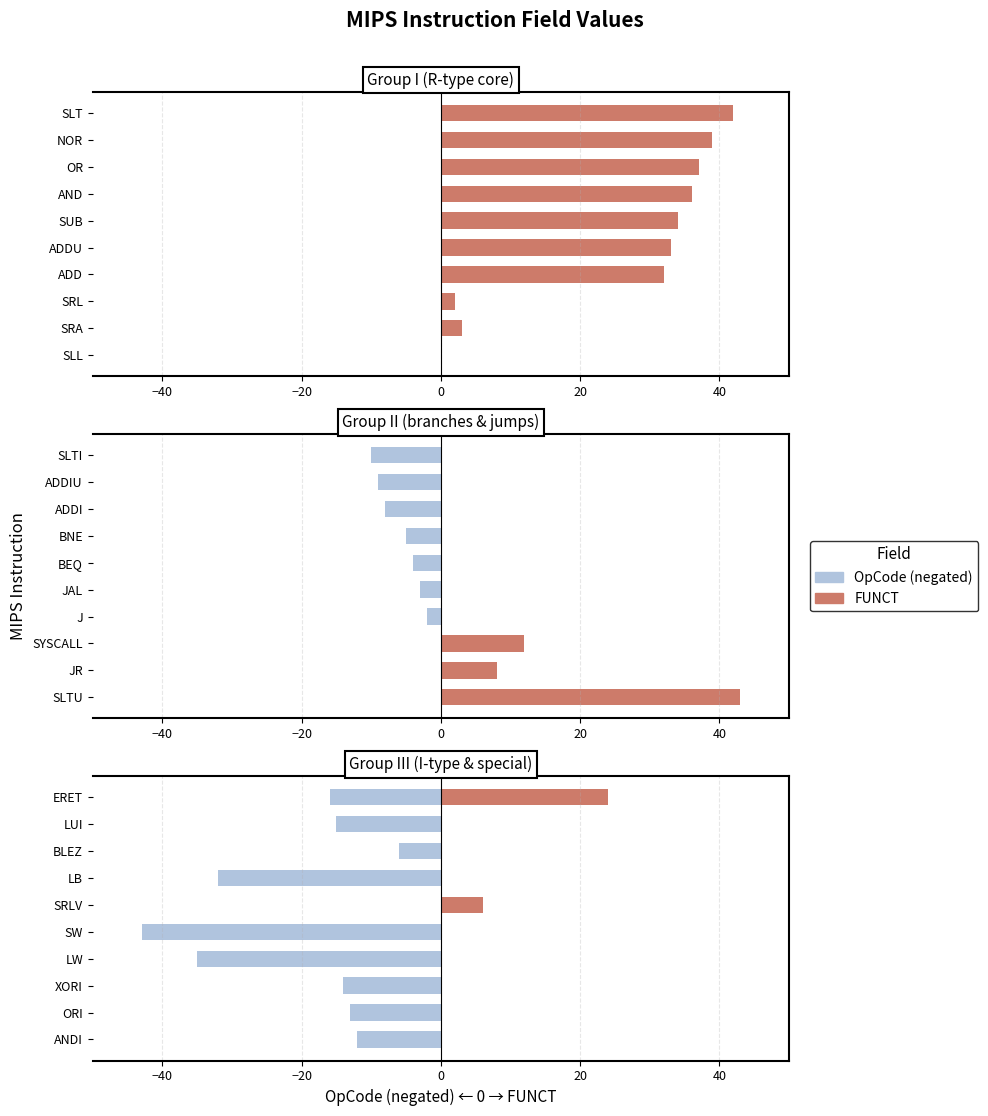

True or false: FUNCT has a value of 0 at LW.

True